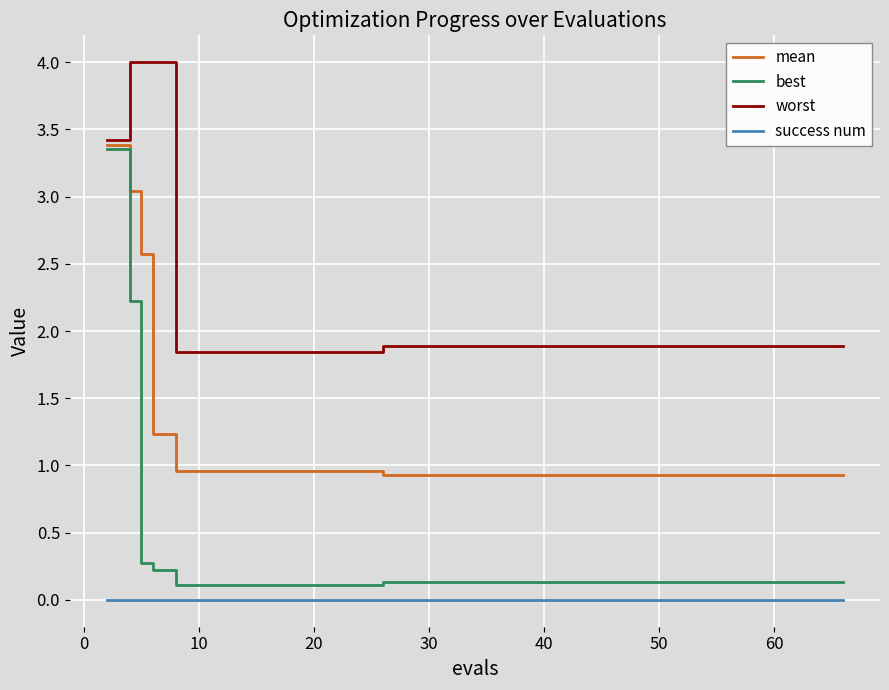

Which series has the widest spread of values?

best